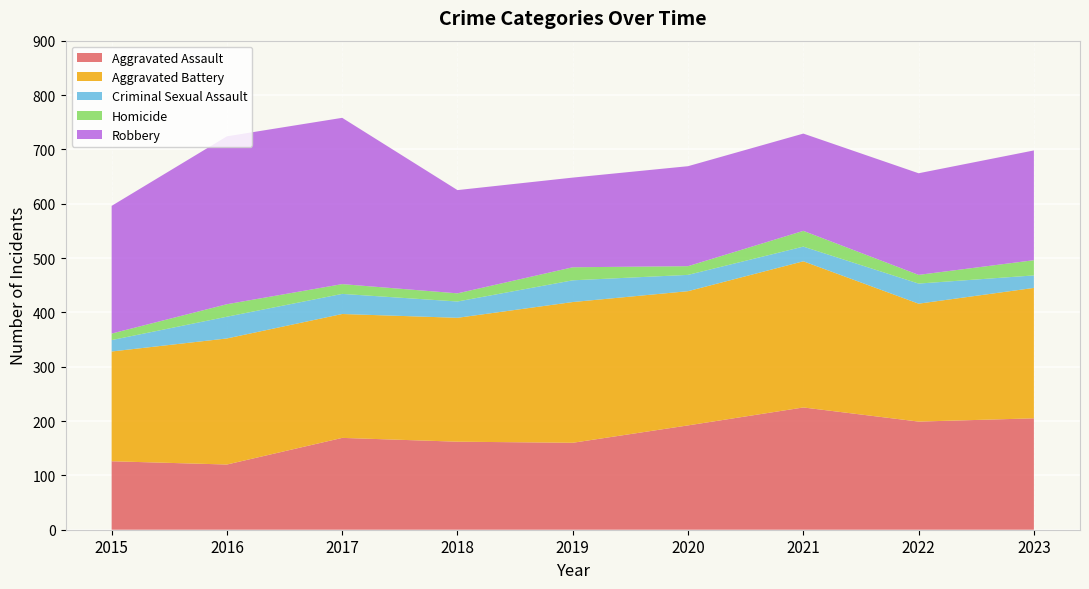

Reading left to right, extract all data points from this chart.

Aggravated Assault: 126	120	169	162	160	192	225	199	205
Aggravated Battery: 202	232	228	228	259	247	269	217	240
Criminal Sexual Assault: 21	40	37	30	40	30	27	37	23
Homicide: 12	23	18	15	24	16	29	16	28
Robbery: 235	309	306	190	165	184	179	187	202